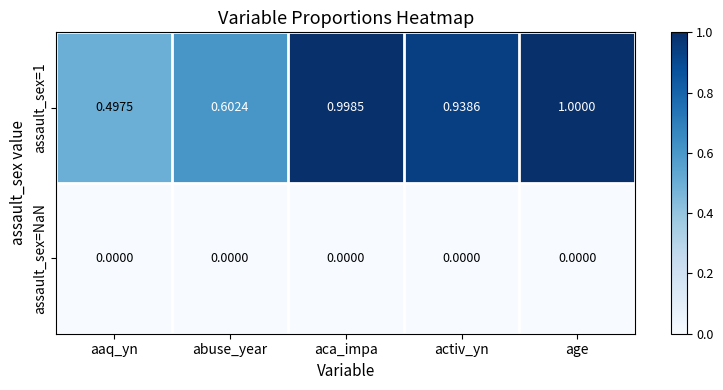

Between aaq_yn and aca_impa, which series saw the biggest shift?

assault_sex=1